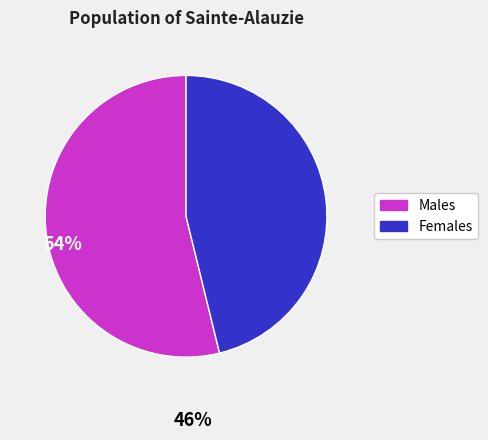

Does any single category account for the majority?

Yes